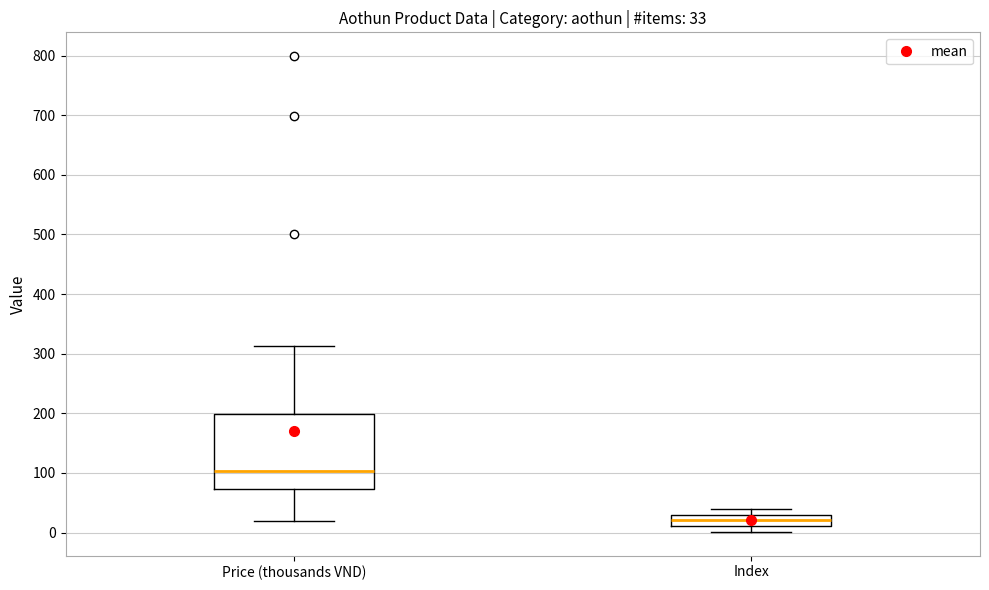

Comparing the boxes themselves (not the whiskers), which one is the tallest?

Price (thousands VND)